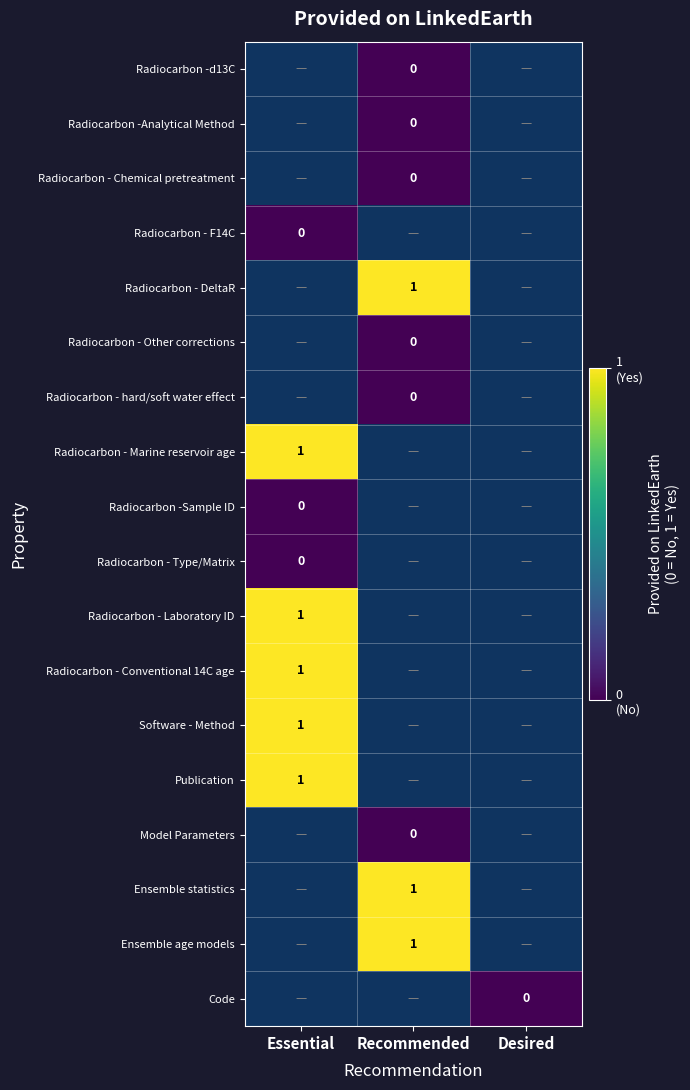

What is the maximum value shown in the chart?

1.0